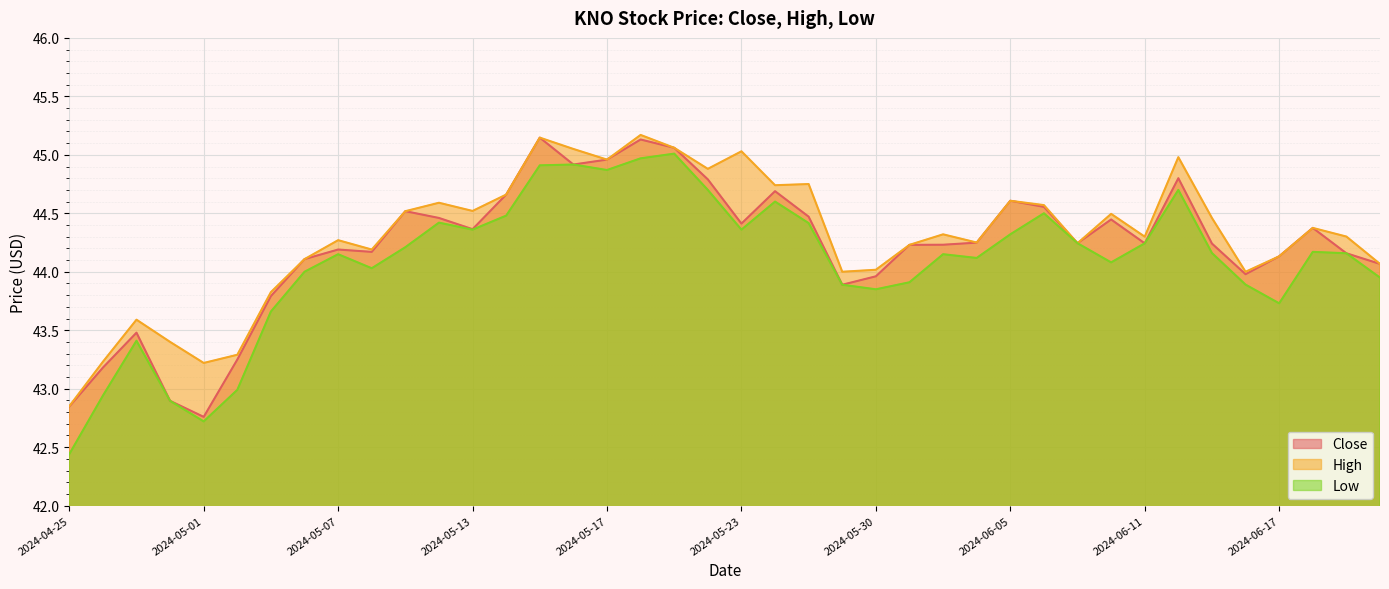

True or false: Close and High intersect in this chart.

False